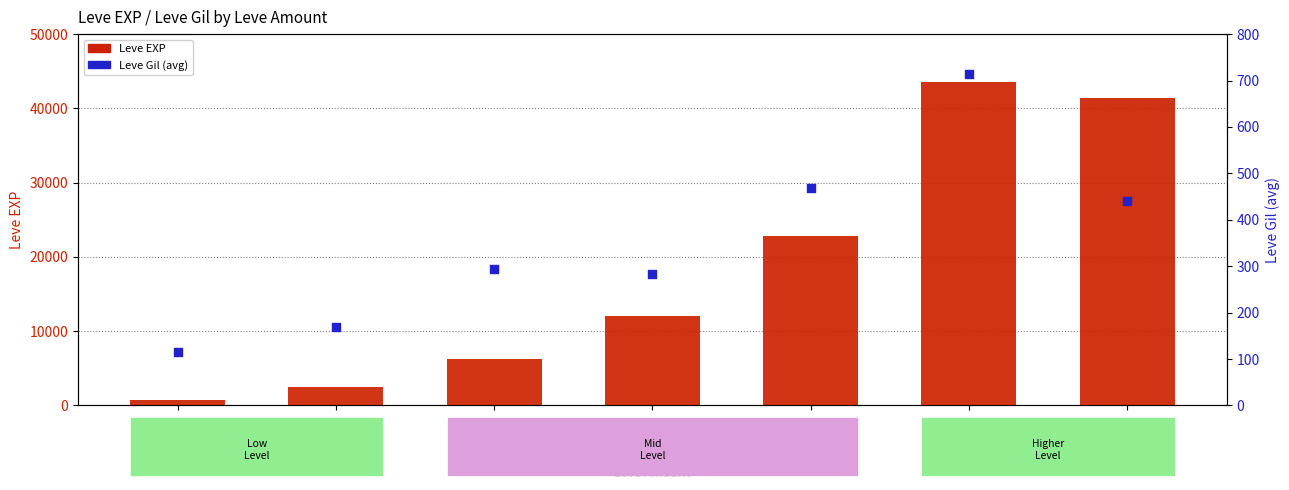

At how many categories does at least one series exceed 42092?

1